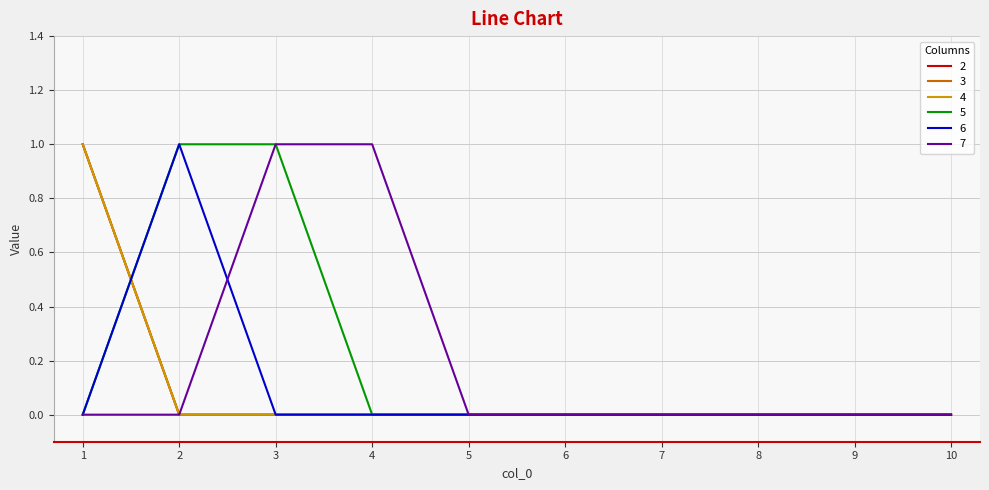

What is the difference between the maximum and minimum values in the 4 series?

1